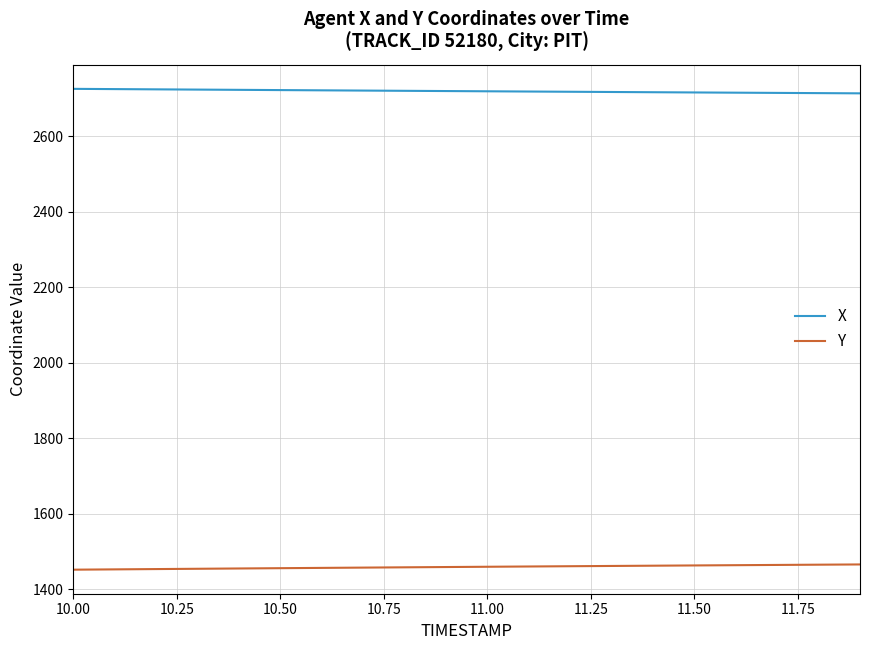

List the series in order of their peak value, highest first.

X, Y